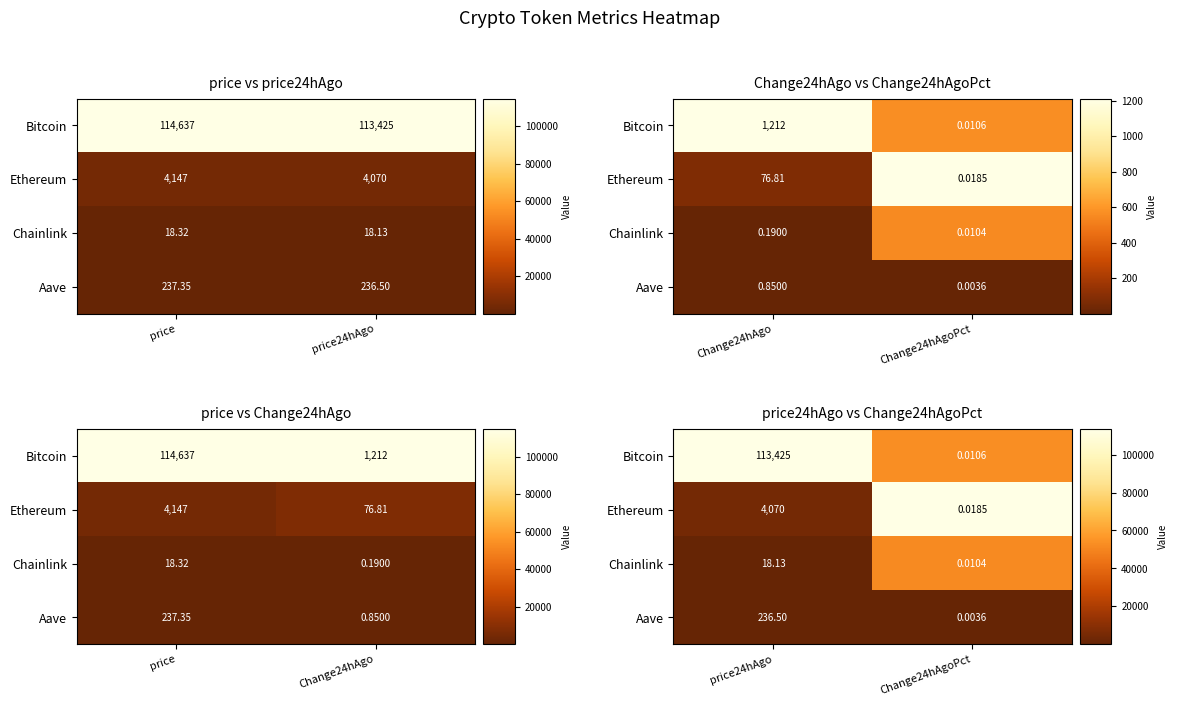

Which series has the largest total across all categories?

Bitcoin